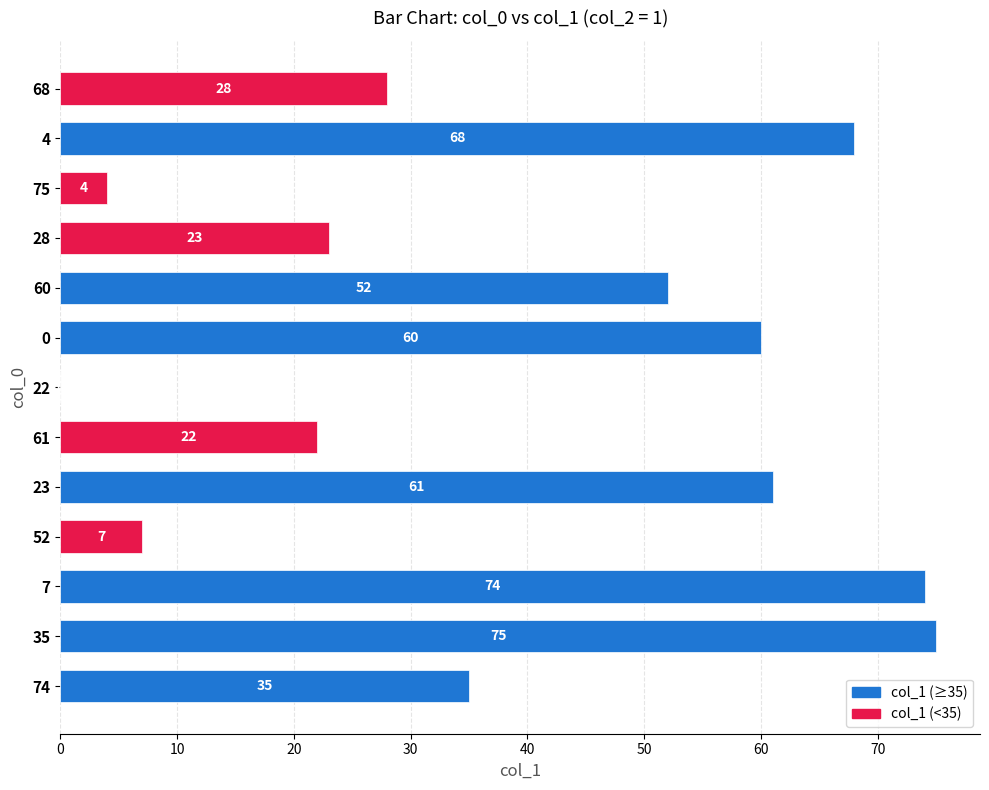

What value does the data have at 68, to the nearest 10?

30